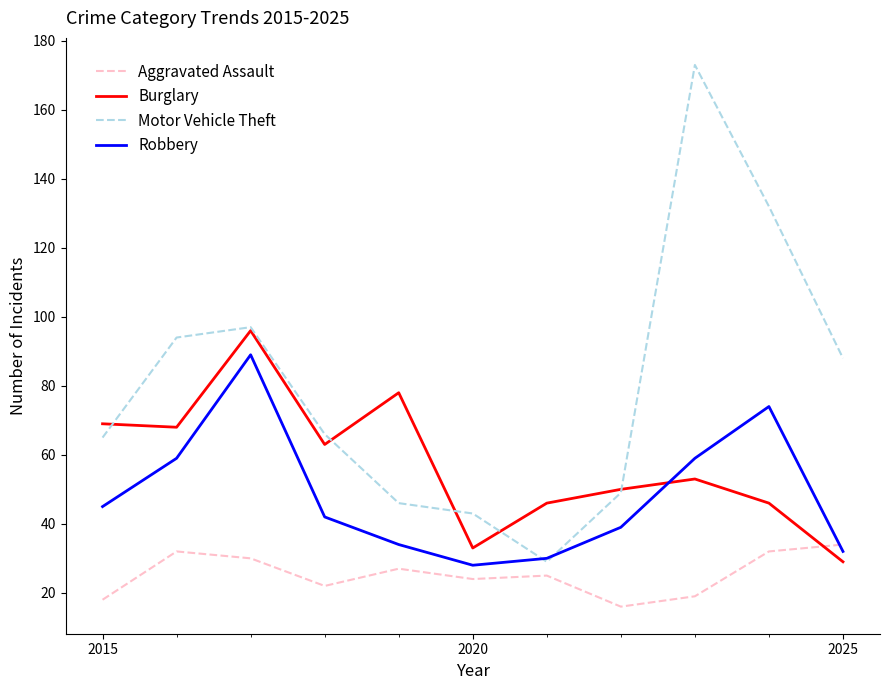

Rank the series by their average value, from highest to lowest.

Motor Vehicle Theft, Burglary, Robbery, Aggravated Assault